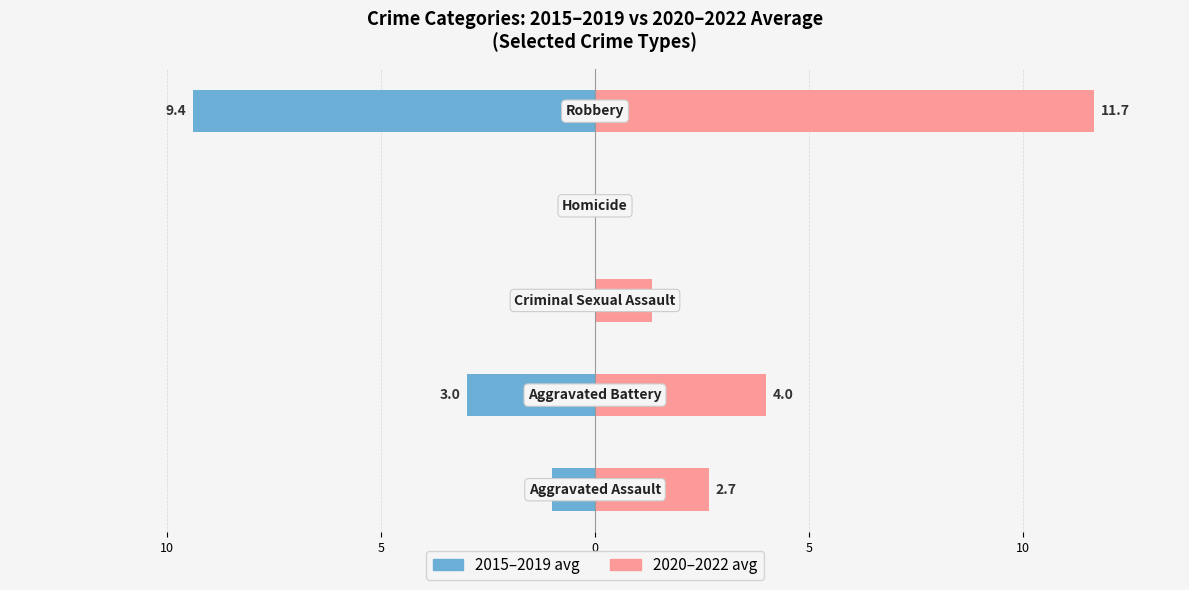

What is the greatest value displayed?

11.7